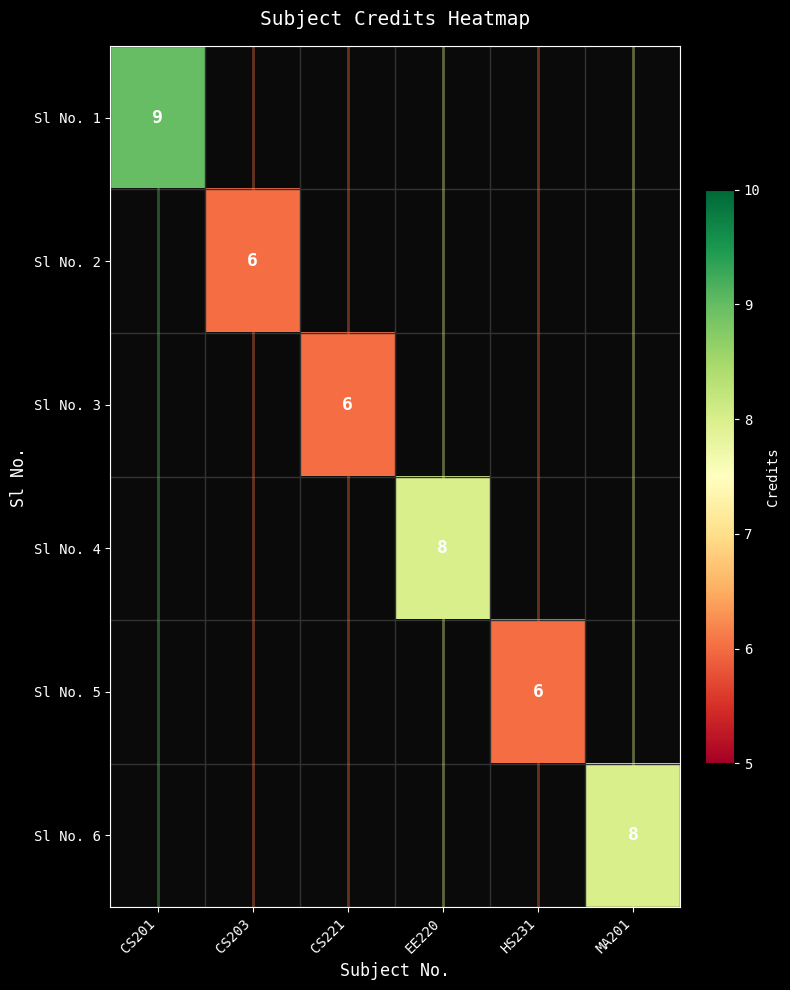

Which category has the lowest value across all series?

CS203